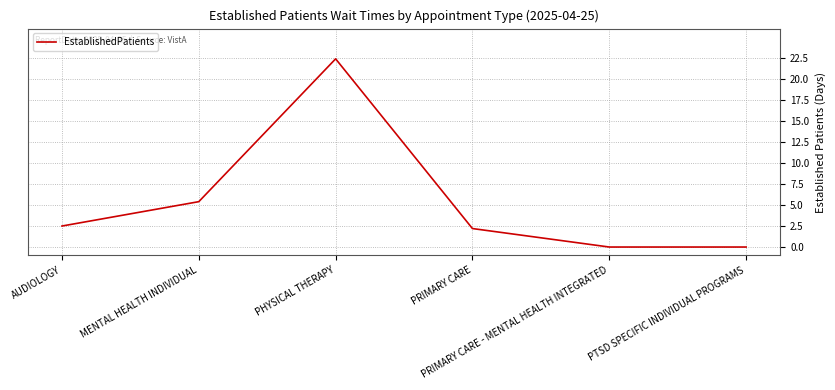

Reading left to right, extract all data points from this chart.

2.5	5.4	22.4	2.2	0.0	0.0